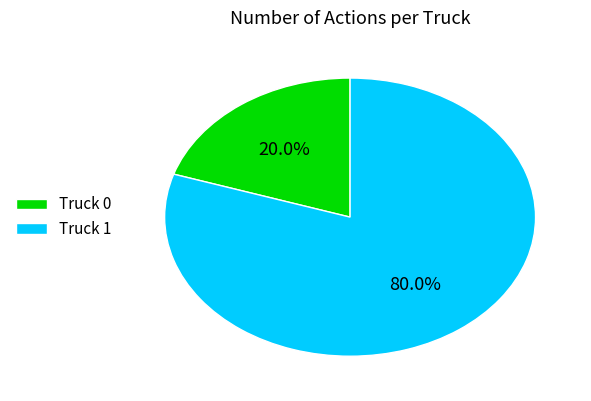

Which has a higher value, Truck 1 or Truck 0?

Truck 1